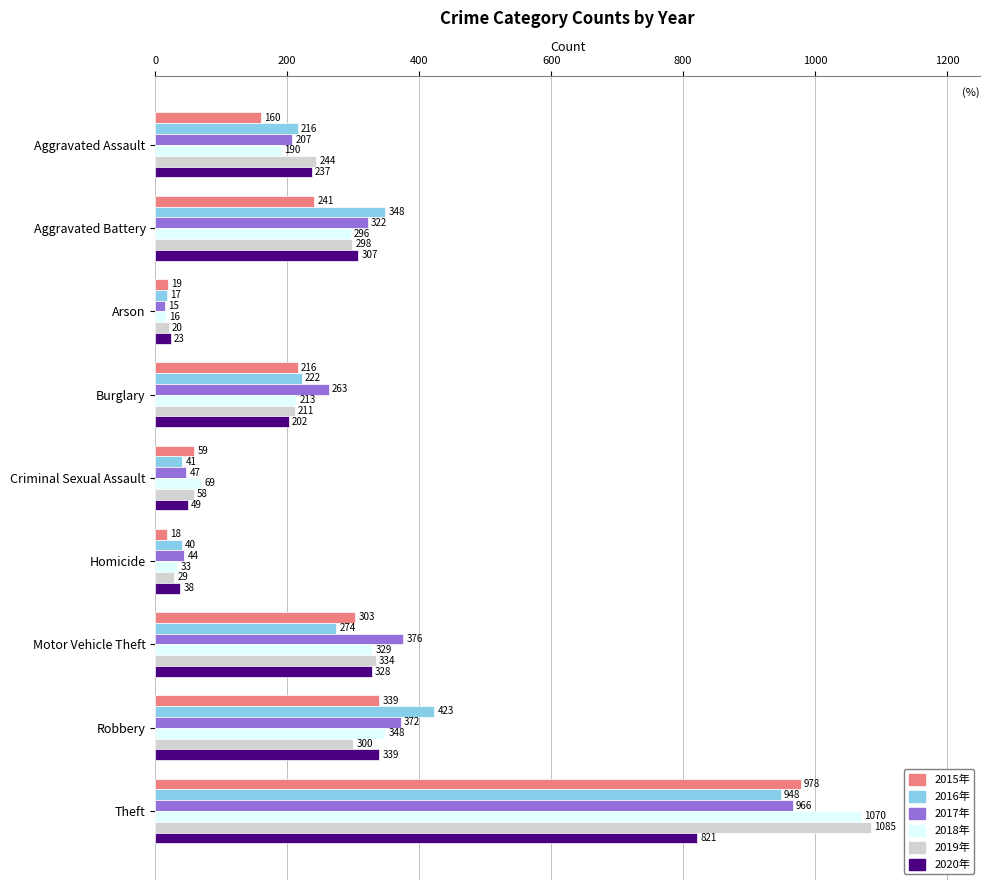

Which label corresponds to the smallest value in the chart?

Arson